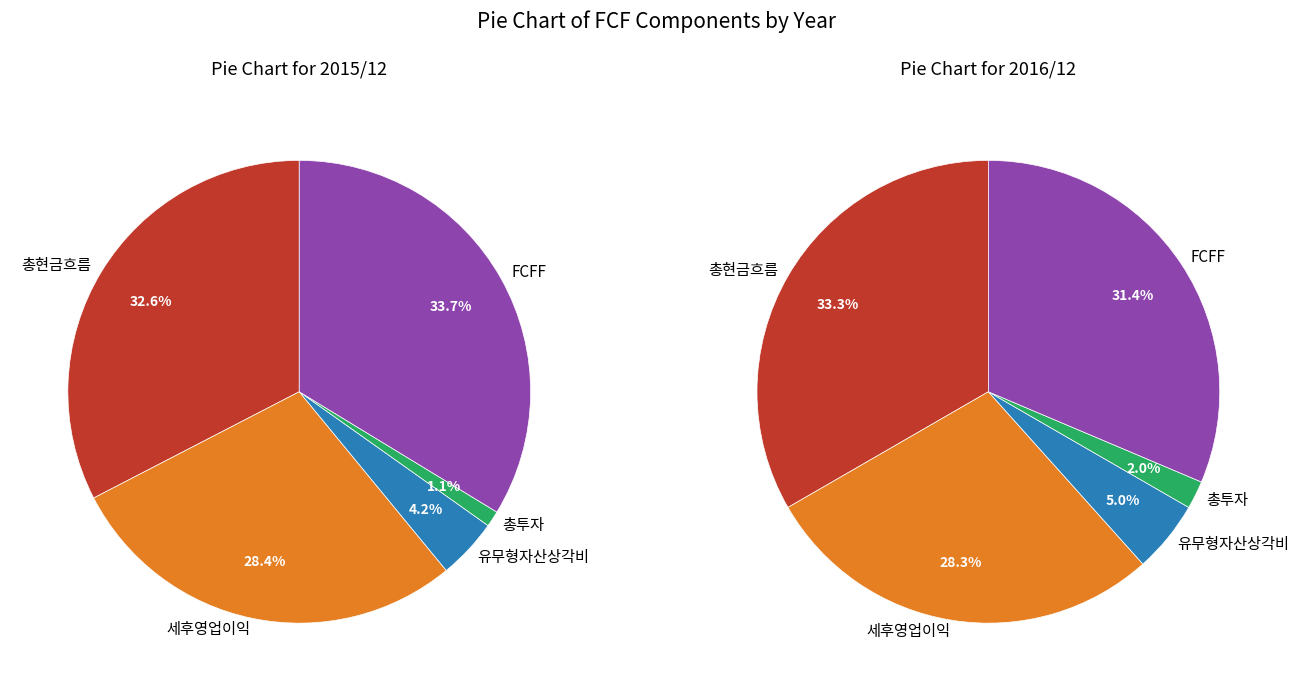

Is there a majority slice in this chart?

No